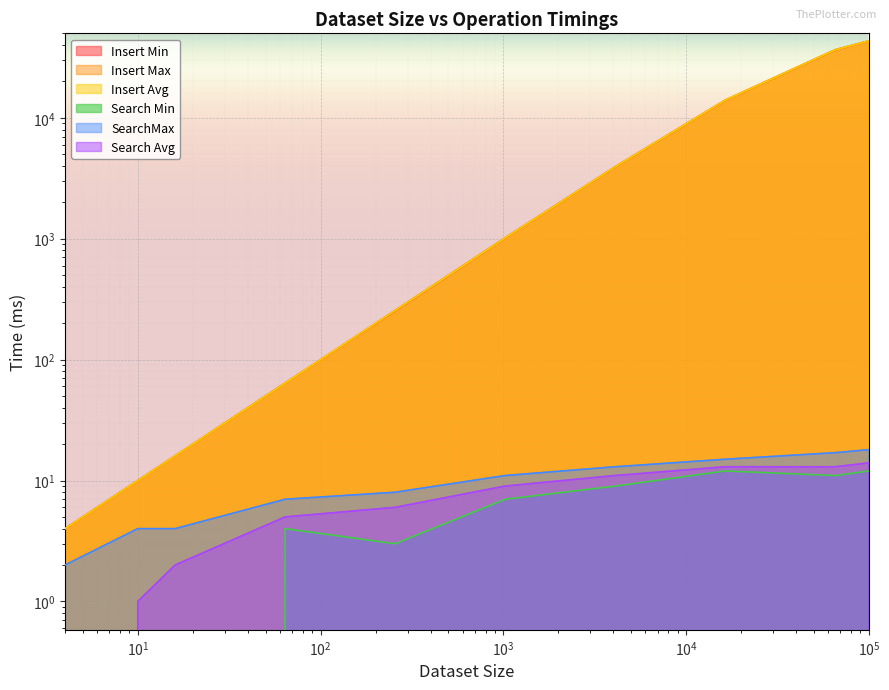

How many SearchMax values are between 4 and 15?

7